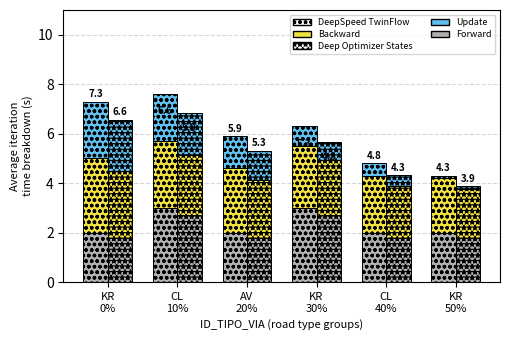

Rank the series by their average value, from highest to lowest.

Backward, Forward, Update